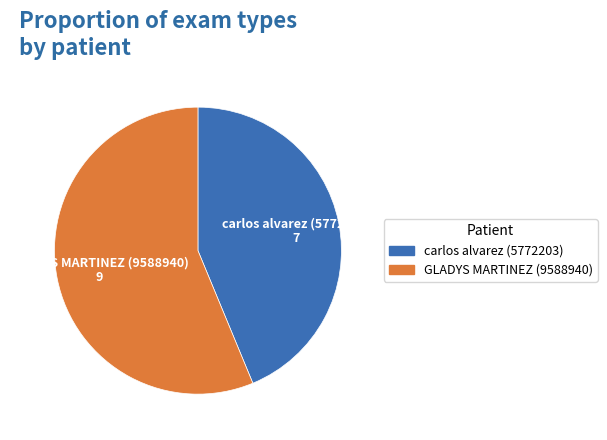

Approximately how many times larger is the value at carlos alvarez (5772203) compared to GLADYS MARTINEZ (9588940)?

0.8